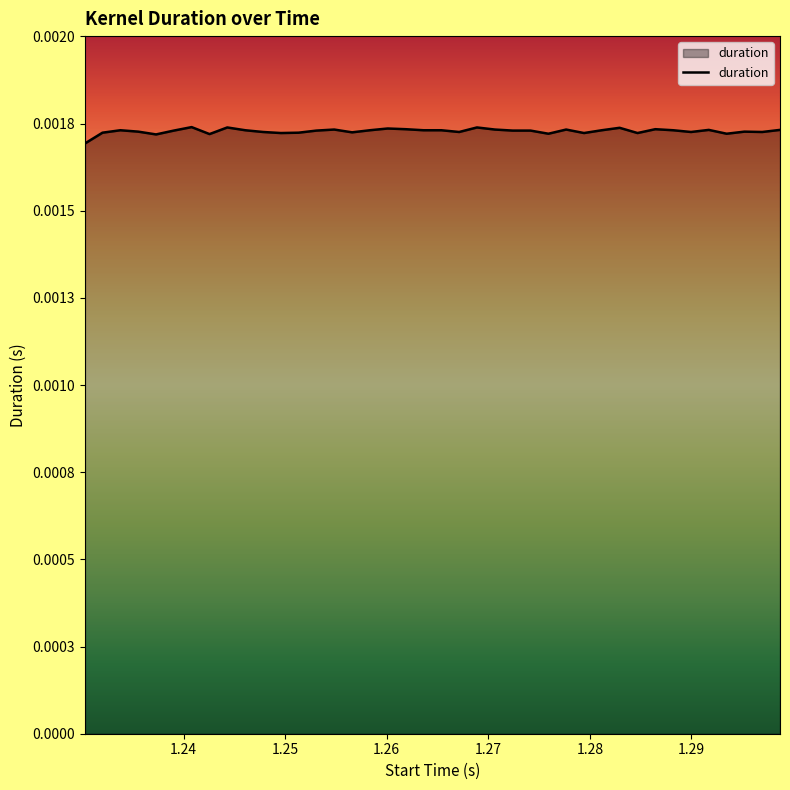

Does the chart have visible grid lines?

No